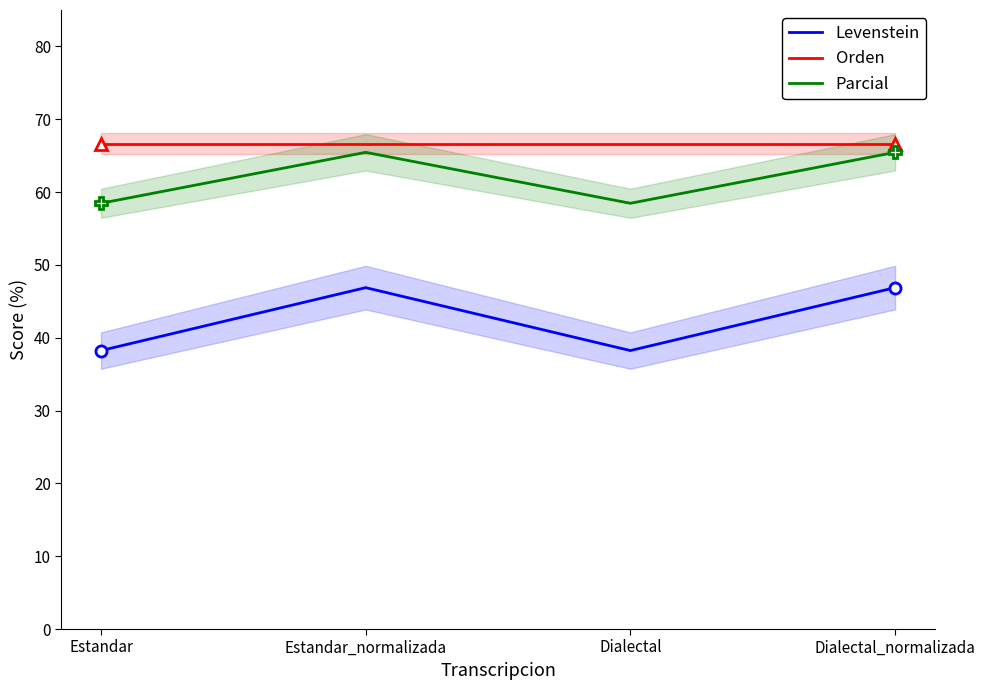

Where does the Levenstein series first go above 46?

Estandar_normalizada